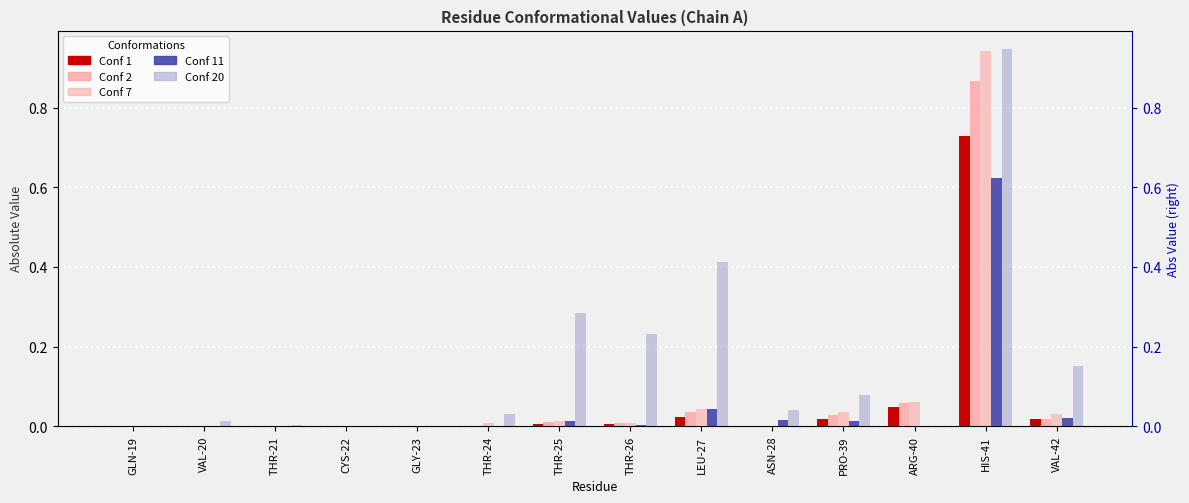

Reading left to right, extract all data points from this chart.

Conf 1: 0.0	0.0	0.0	0.0	0.0	0.0	0.0	0.0	0.0	0.0	0.0	0.0	0.7	0.0
Conf 2: 0.0	0.0	0.0	0.0	0.0	0.0	0.0	0.0	0.0	0.0	0.0	0.1	0.9	0.0
Conf 7: 0.0	0.0	0.0	0.0	0.0	0.0	0.0	0.0	0.0	0.0	0.0	0.1	0.9	0.0
Conf 11: 0.0	0.0	0.0	0.0	0.0	0.0	0.0	0.0	0.0	0.0	0.0	0.0	0.6	0.0
Conf 20: 0.0	0.0	0.0	0.0	0.0	0.0	0.3	0.2	0.4	0.0	0.1	0.0	0.9	0.2